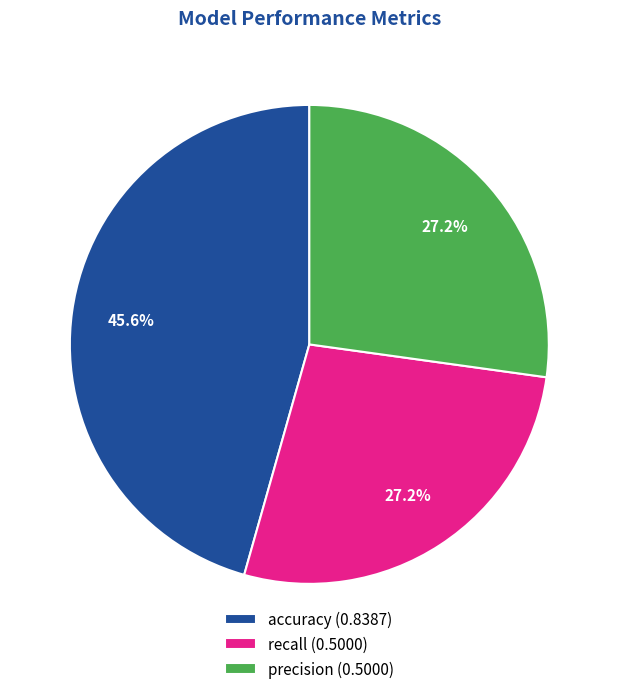

The accuracy slice represents 46% of the pie. True or false?

True